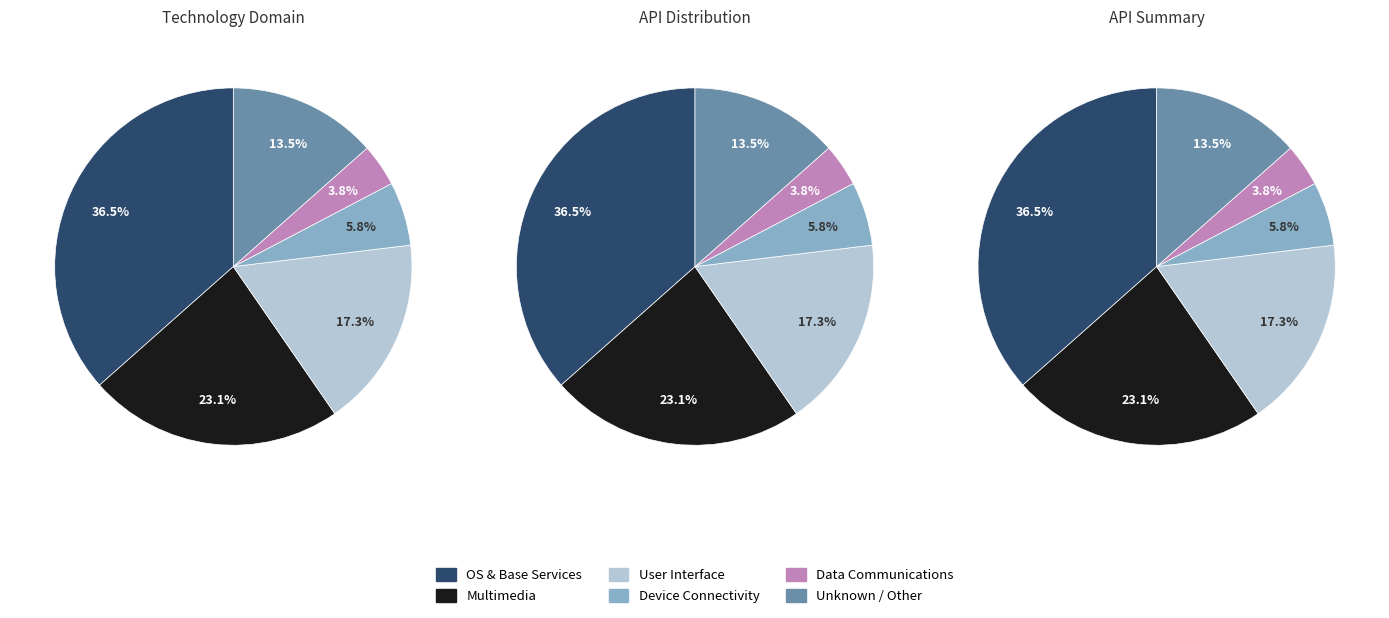

Does any single category account for the majority?

No